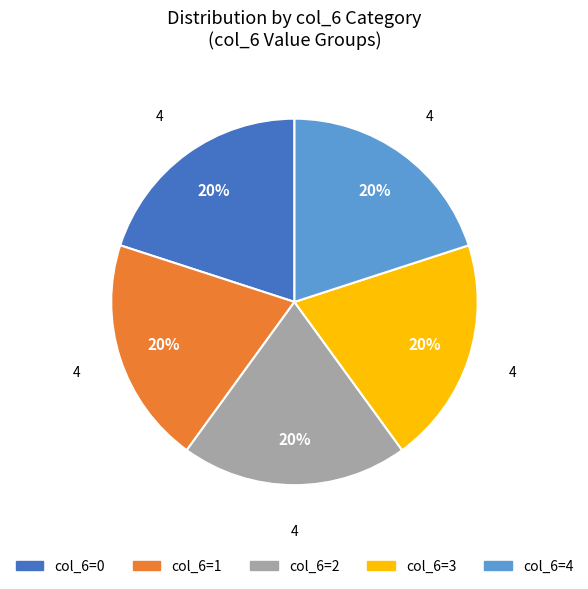

To the nearest percent, what is the average slice percentage?

20%